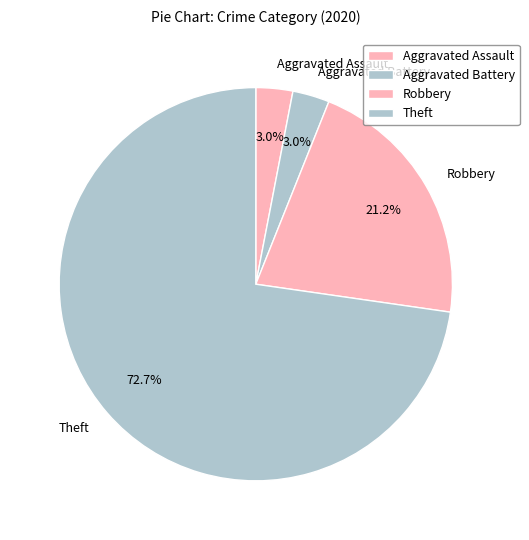

To the nearest percent, what is the difference between the Theft and Robbery slice percentages?

52%